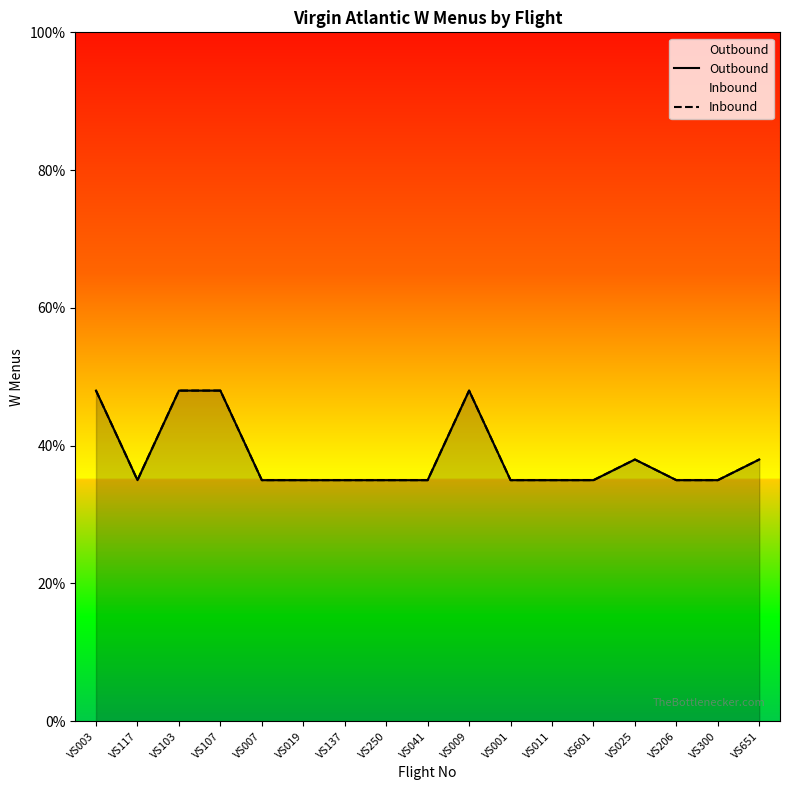

Is it true that Outbound equals 38 at VS025?

True